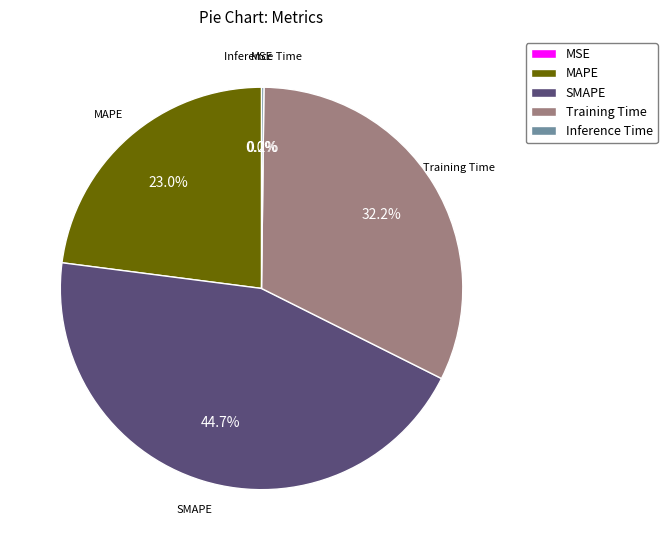

To the nearest percent, what is the difference between the largest and smallest slice percentages?

45%